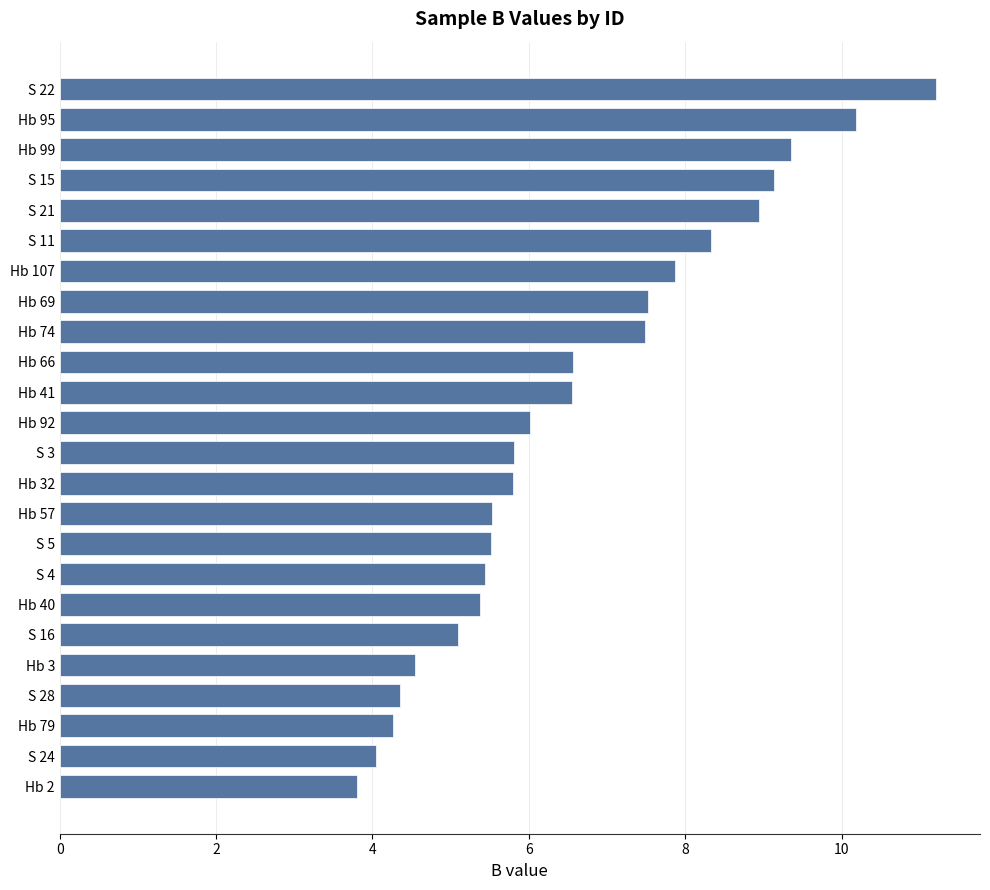

Is it true that the value at S 21 is 5.1?

False